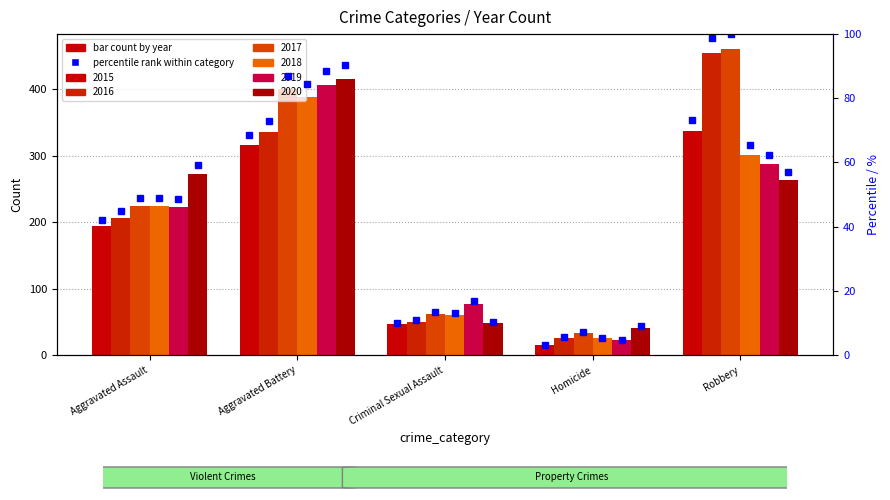

List the series in order of their peak value, lowest first.

2015, 2018, 2019, 2020, 2016, 2017